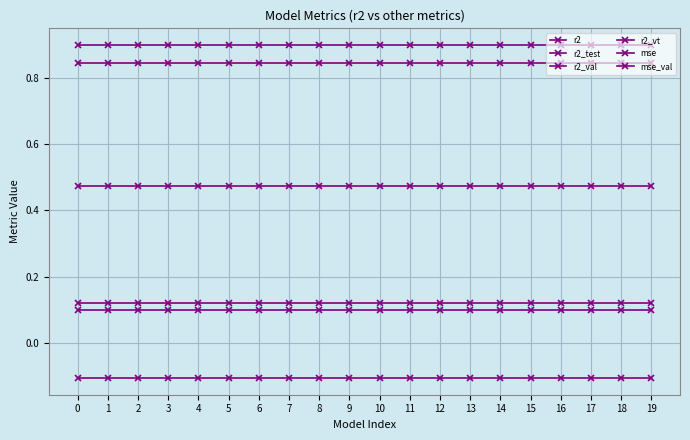

List the series in order of their peak value, lowest first.

r2_test, mse, mse_val, r2_vt, r2_val, r2